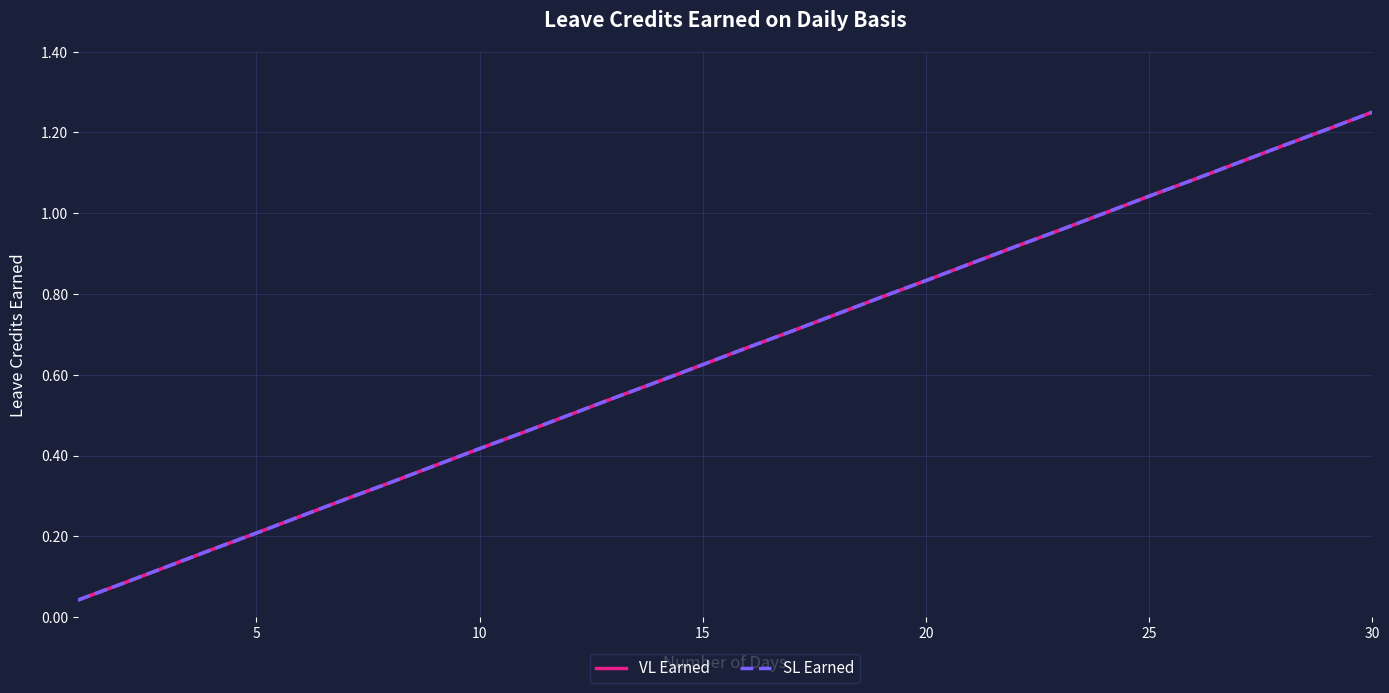

Is this an area chart (filled region under the line)?

No